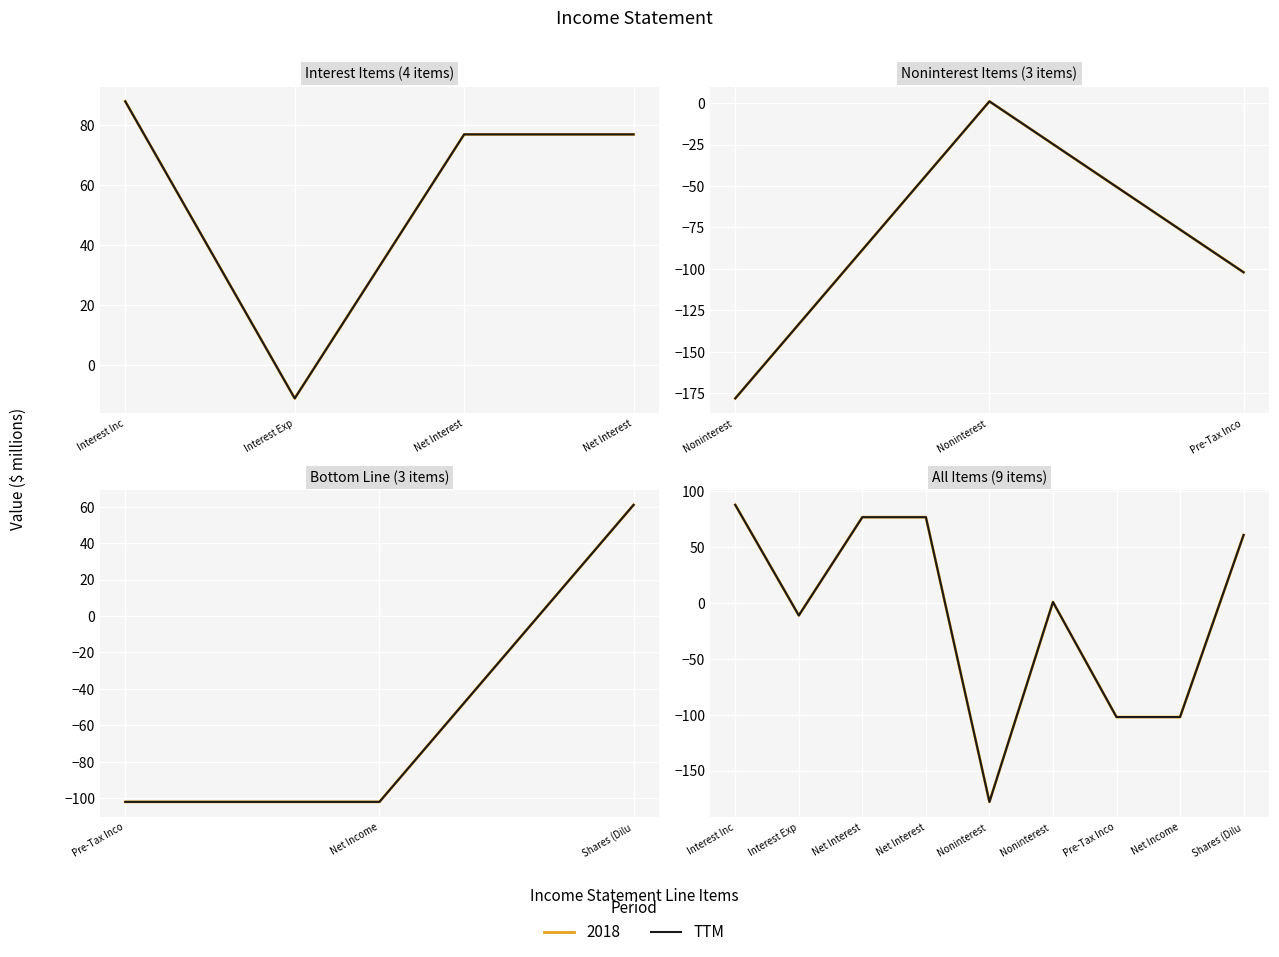

What is the sum of the values at Shares (Dilu and Pre-Tax Inco?

-41